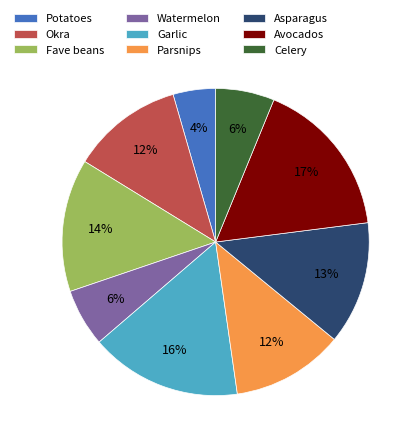

The Fave beans slice represents 14% of the pie. True or false?

True